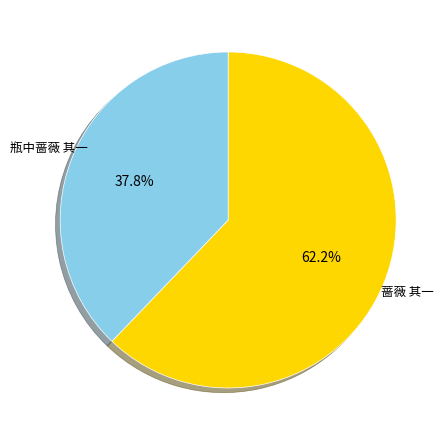

Which has a higher value, 蔷薇 其一 or 瓶中蔷薇 其一?

蔷薇 其一